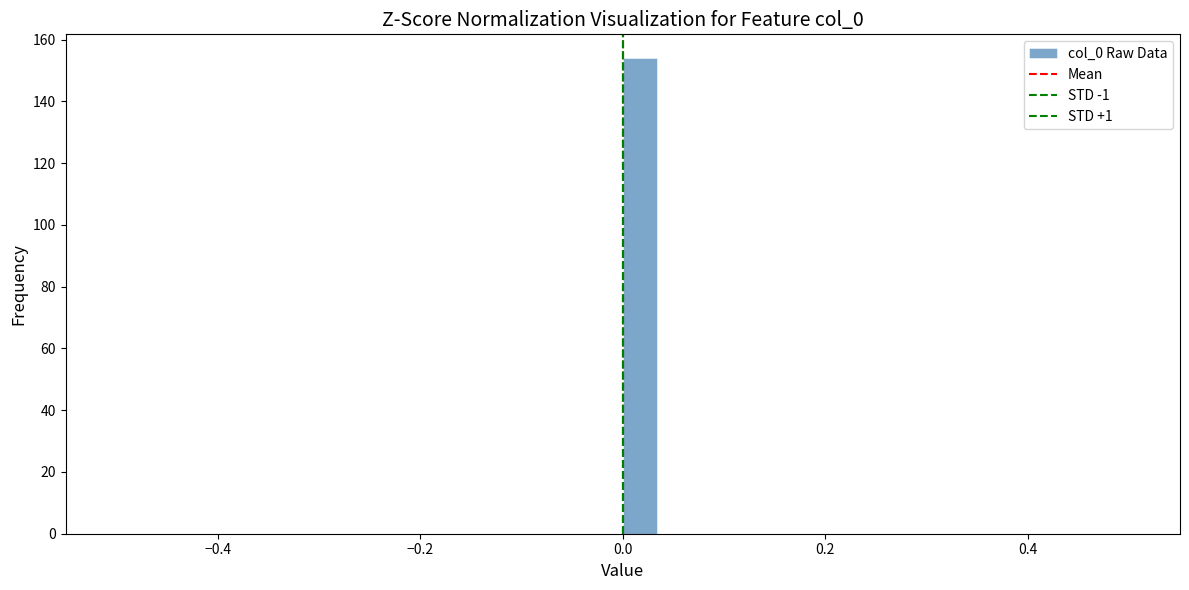

Around what value on the x-axis is the tallest bar? Give the approximate position of its centre, as read against the axis.

0.02